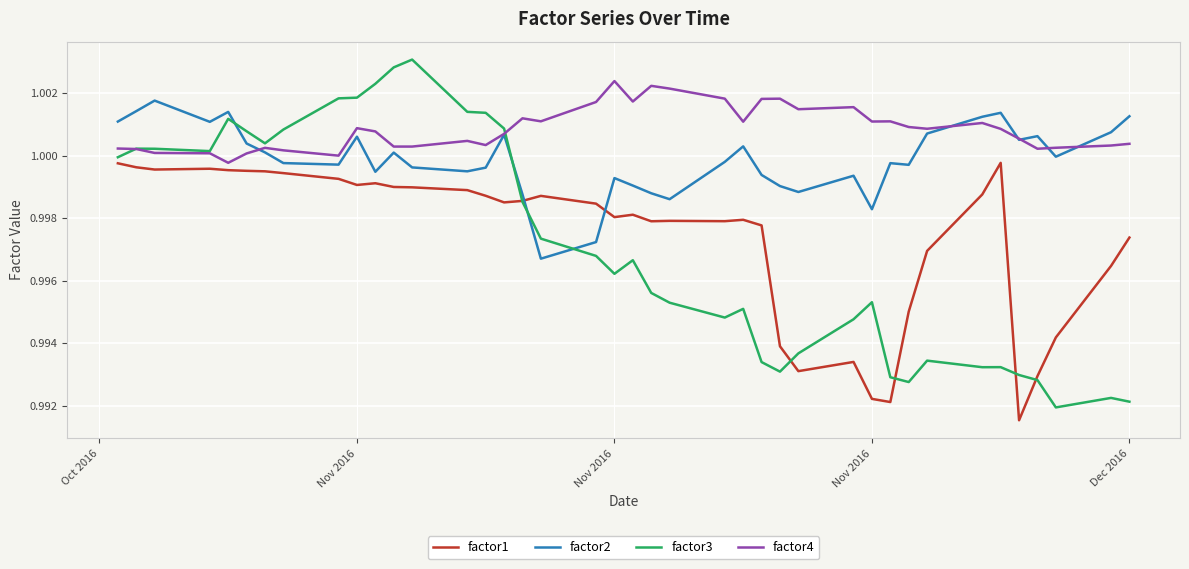

Which series has the largest range (max minus min)?

factor3